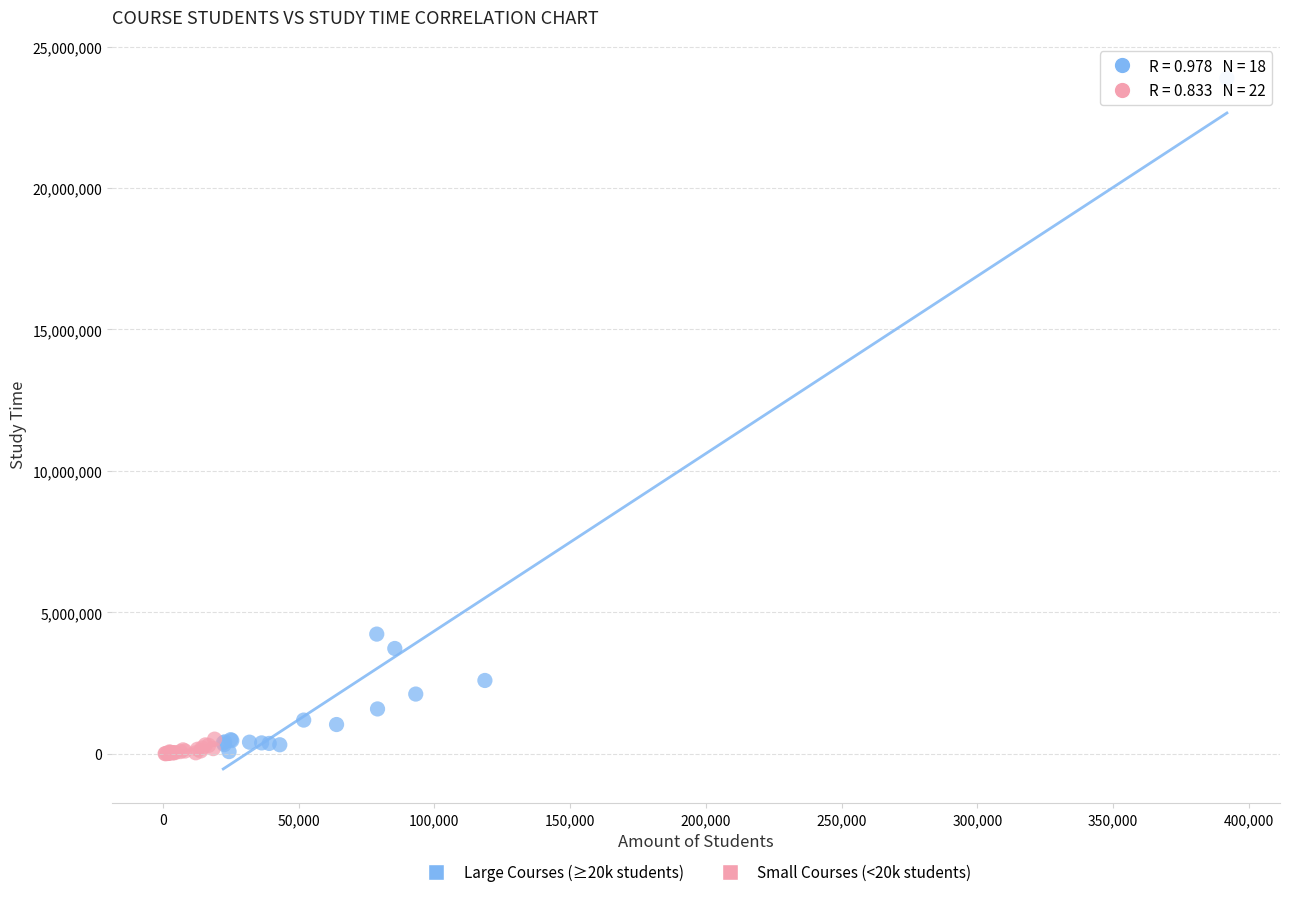

Which series reaches the maximum Y coordinate?

Large Courses (≥20k students)